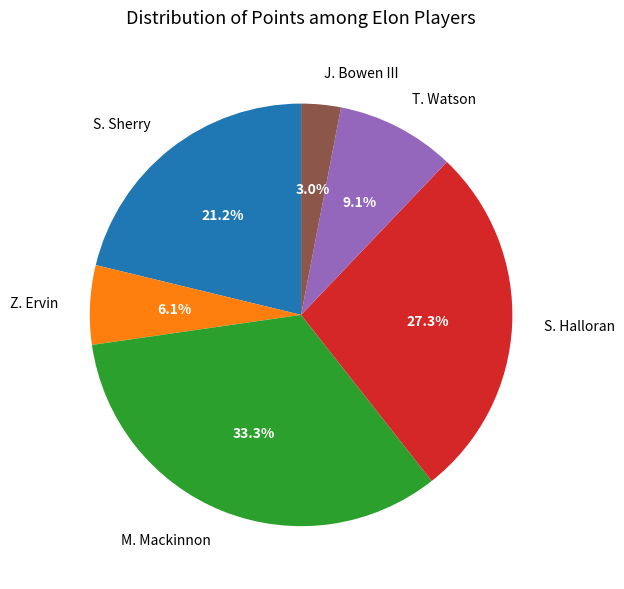

Count the number of slices in the pie.

6